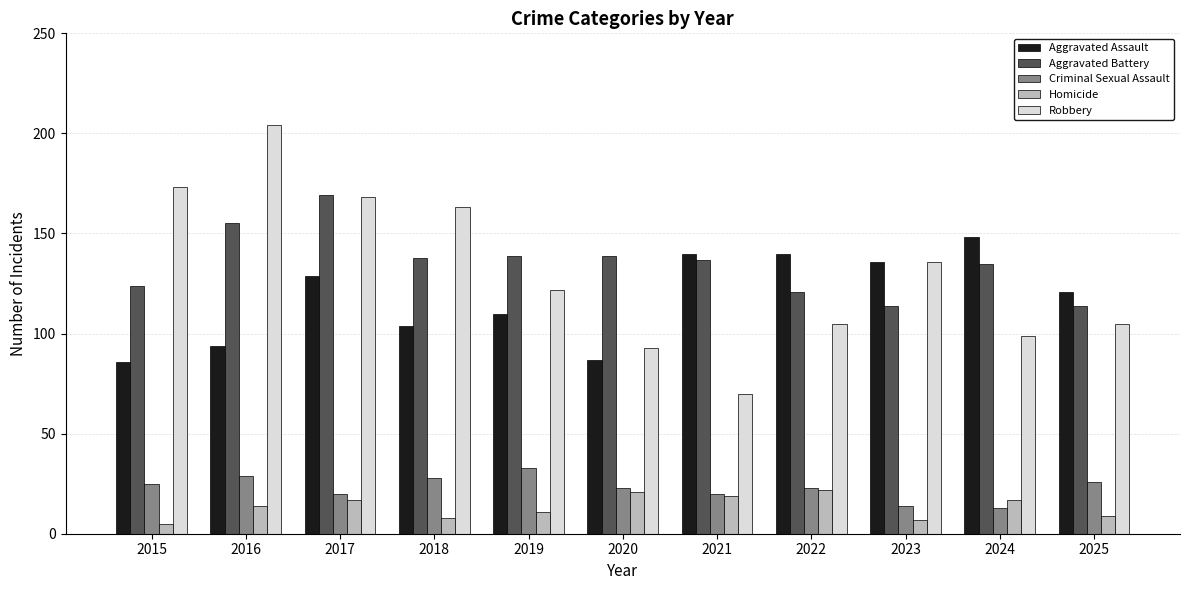

What is the sum of the Criminal Sexual Assault values at 2017 and 2021?

40